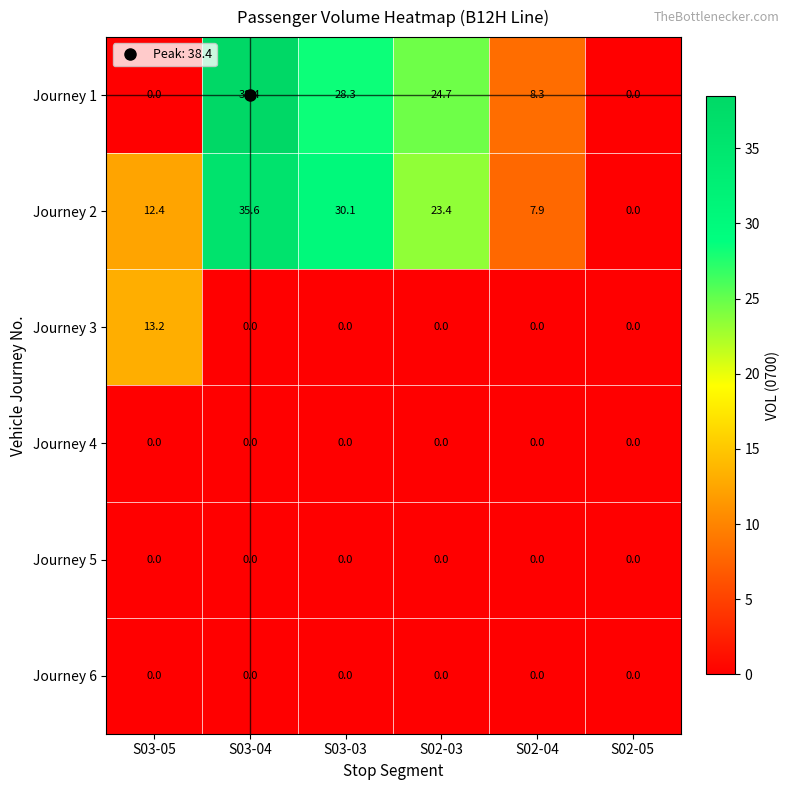

At which category is the sum across all series the highest?

S03-04